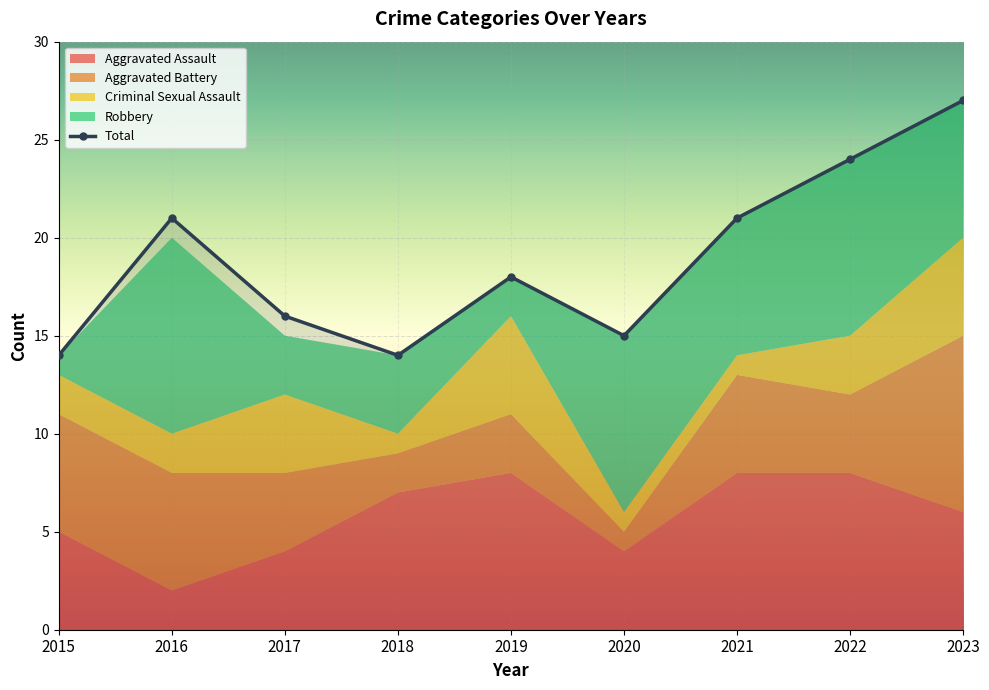

Rank the series by their maximum value, from lowest to highest.

Criminal Sexual Assault, Aggravated Assault, Aggravated Battery, Robbery, Total